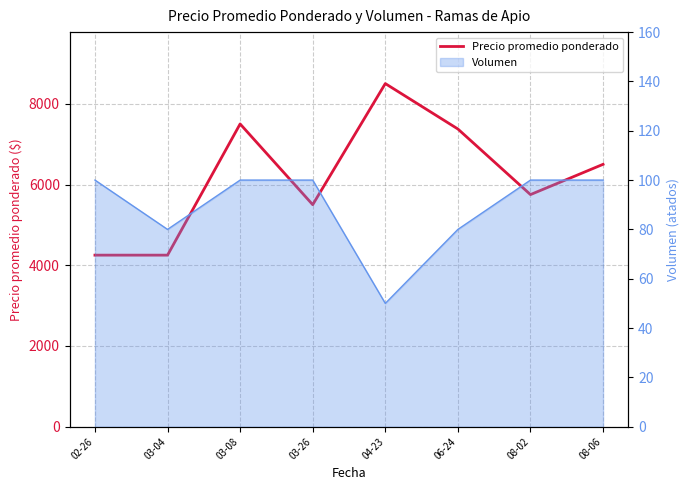

What is the smallest value displayed?

4250